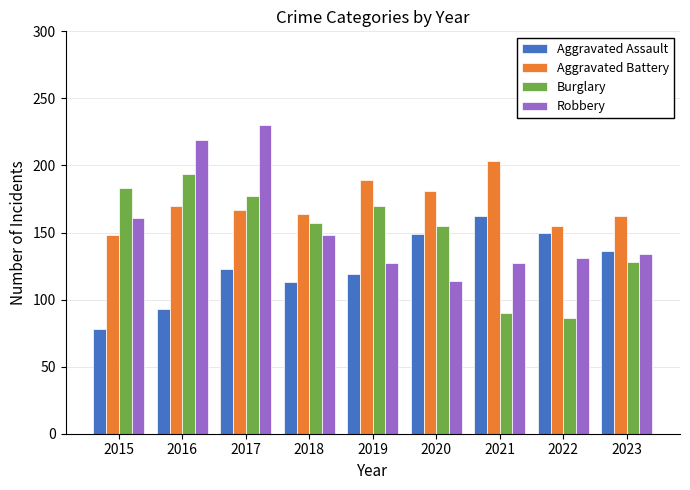

List the series in order of their peak value, highest first.

Robbery, Aggravated Battery, Burglary, Aggravated Assault